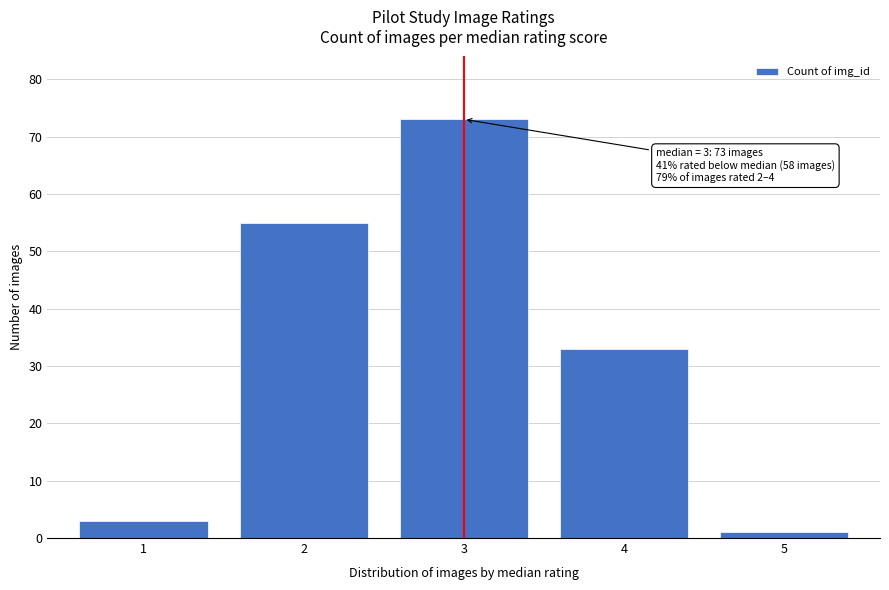

Reading left to right, list all the values displayed in this chart.

3	55	73	33	1